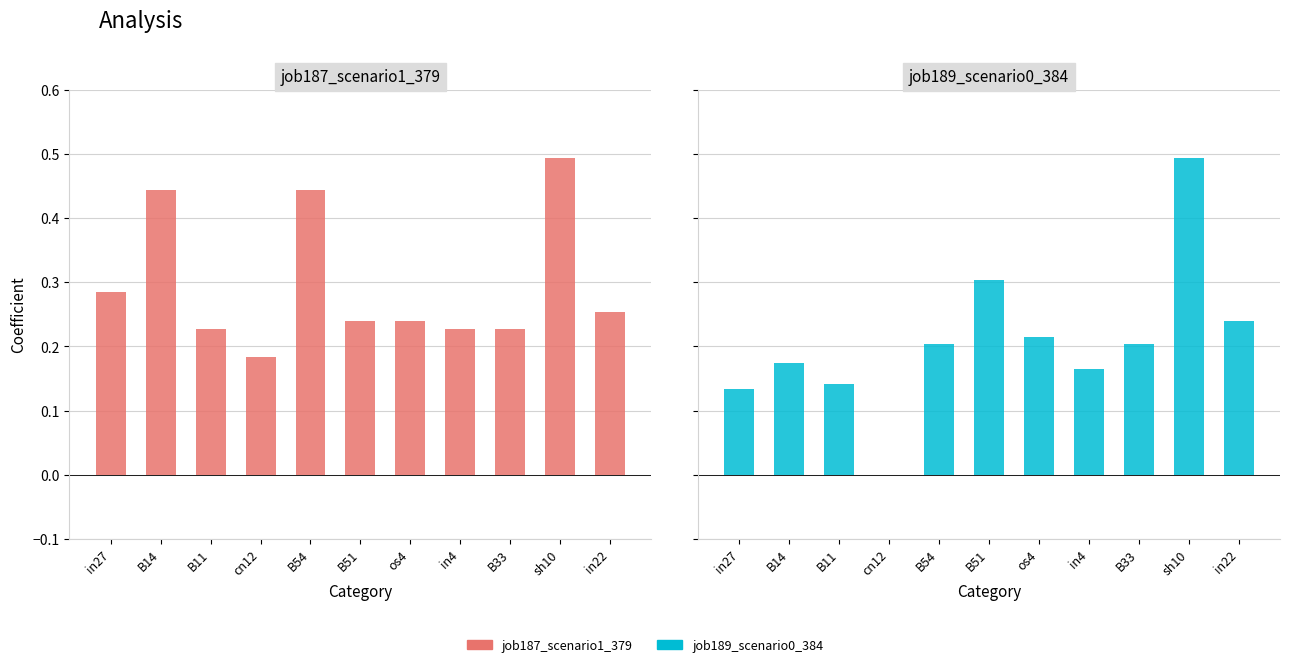

Is the value of job187_scenario1_379 at cn12 greater than the value of job189_scenario0_384 at B54?

No